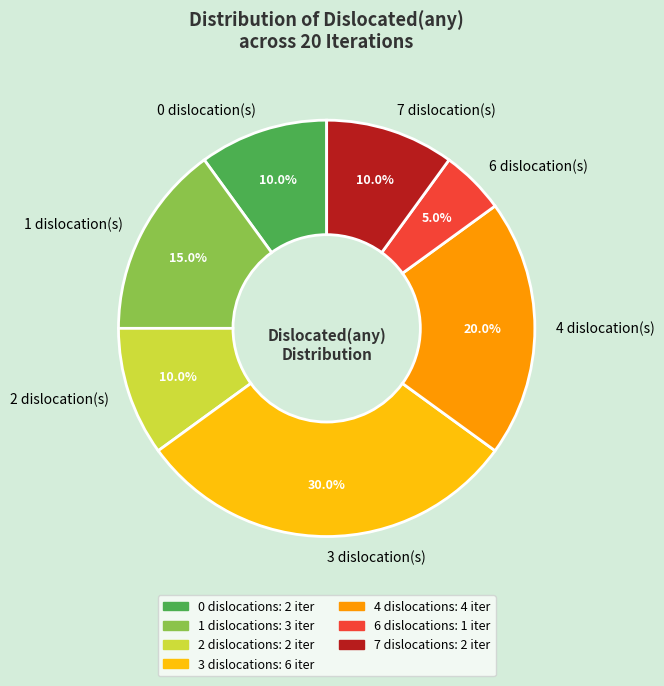

Which slice is the largest?

3 dislocation(s)